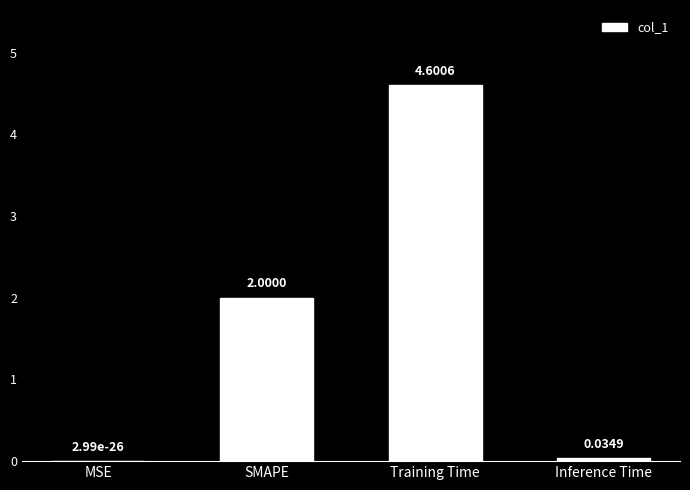

What is the change in value from Training Time to Inference Time?

-4.6